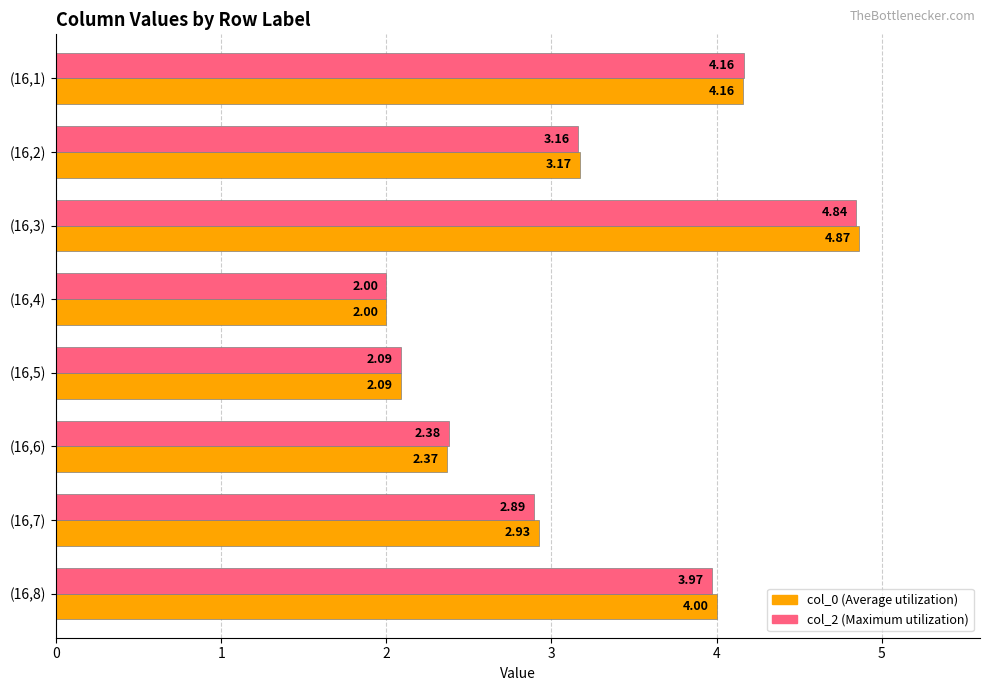

Which series has the largest total across all categories?

col_0 (Average utilization)